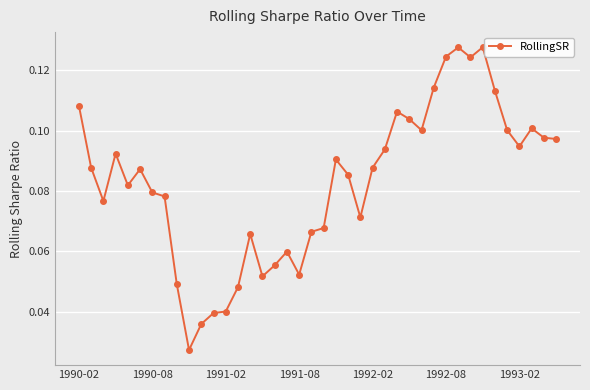

True or false: there are more than 0 points higher than both neighbors.

True